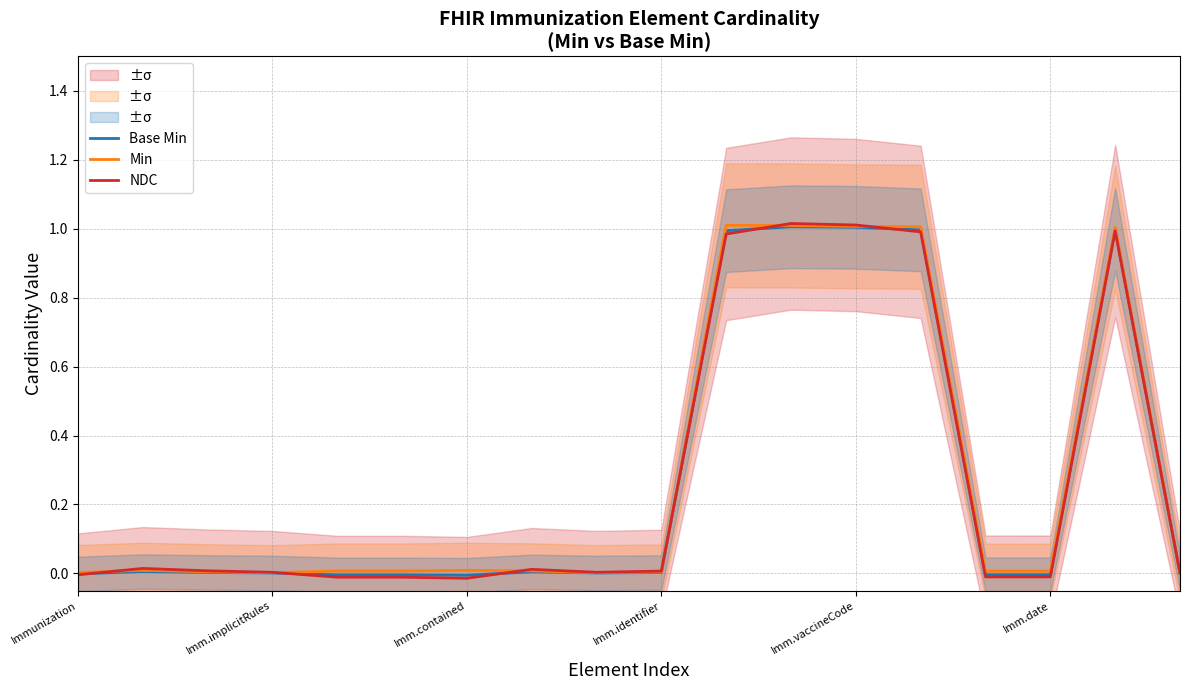

At how many categories does at least one series exceed 0?

18